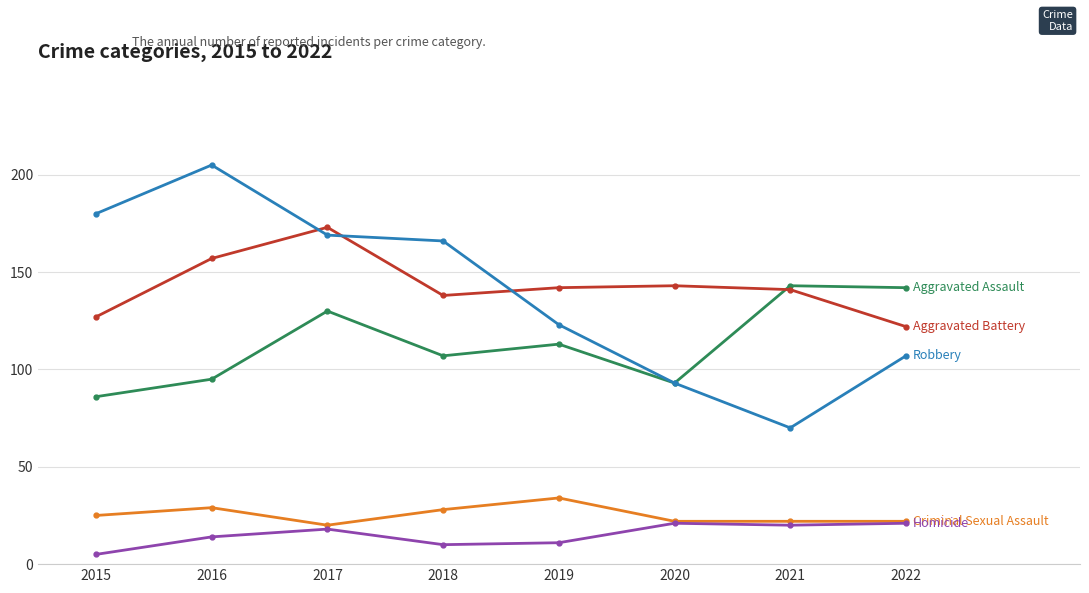

How many distinct data groups are displayed?

5